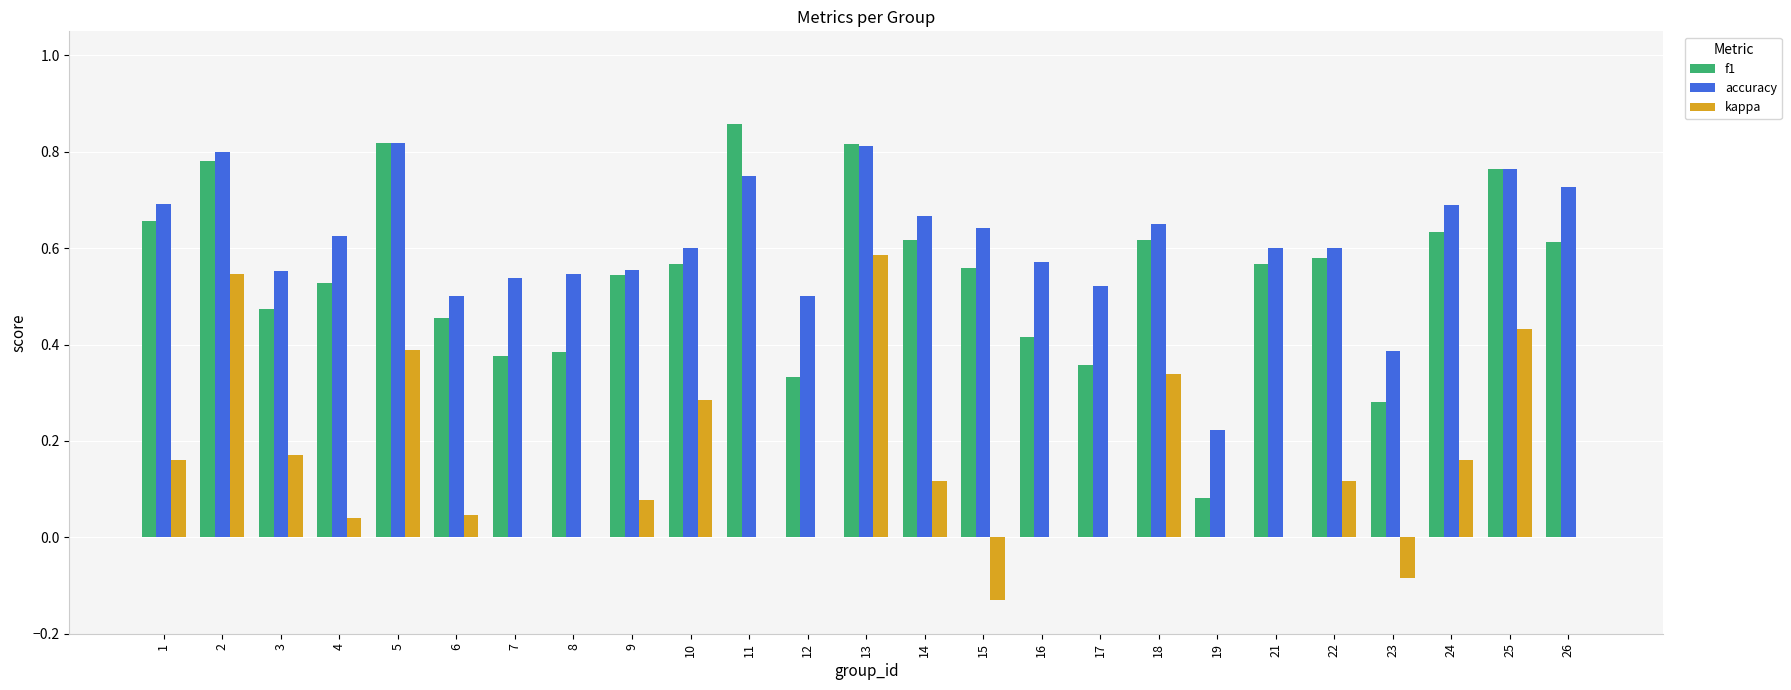

Which category has the highest value in the kappa series?

13